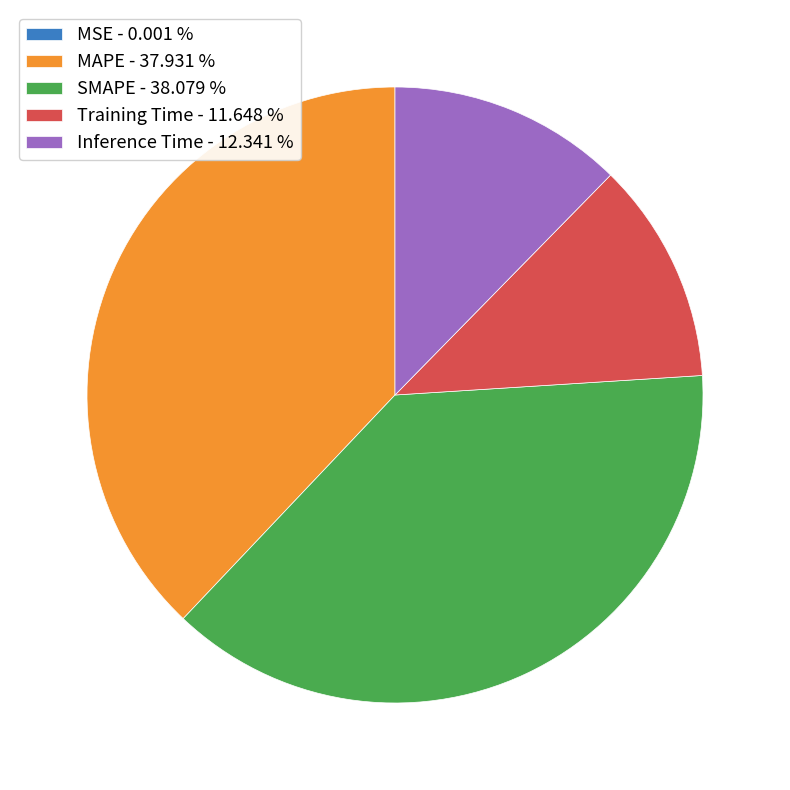

True or false: SMAPE accounts for 38% of the total.

True